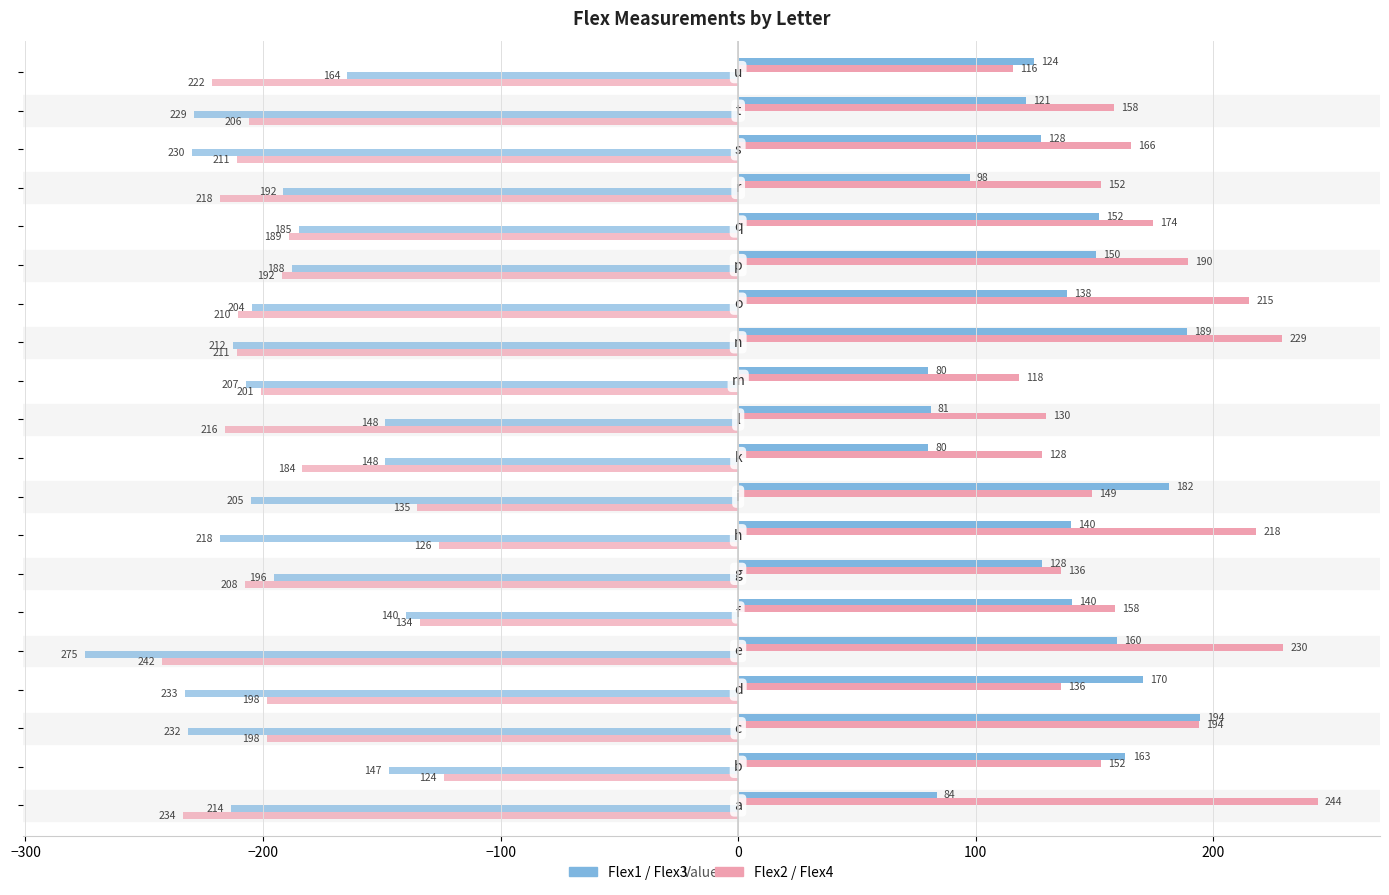

How many series are shown in this chart?

4